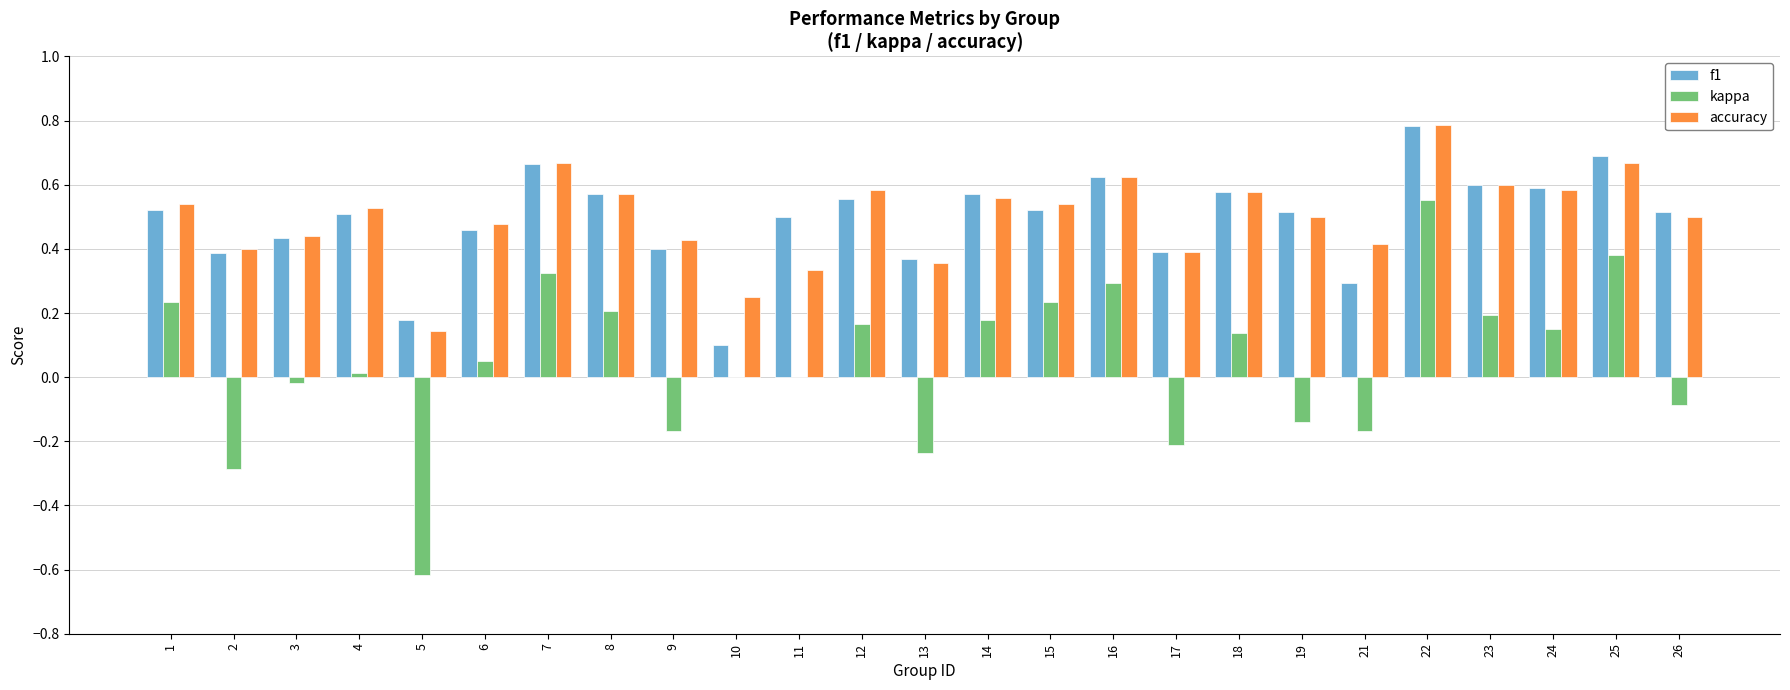

What is the sum of all f1 values?

12.3